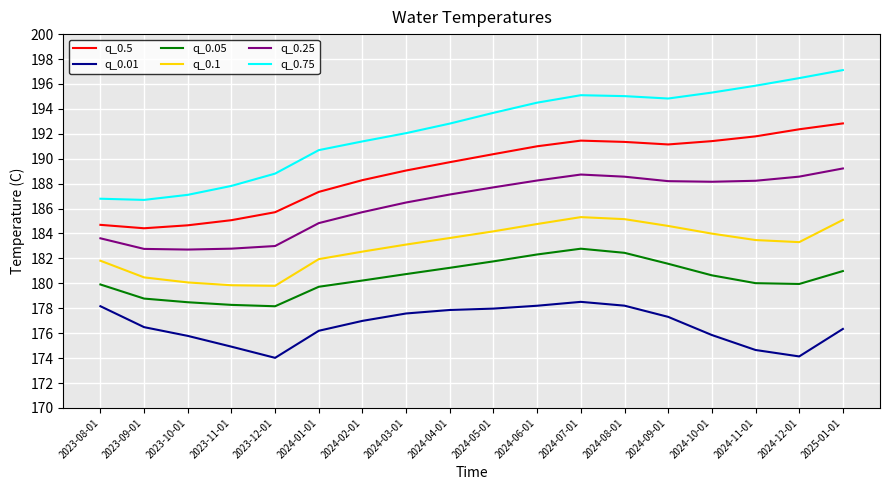

What is the sum of all q_0.25 values?

3354.6